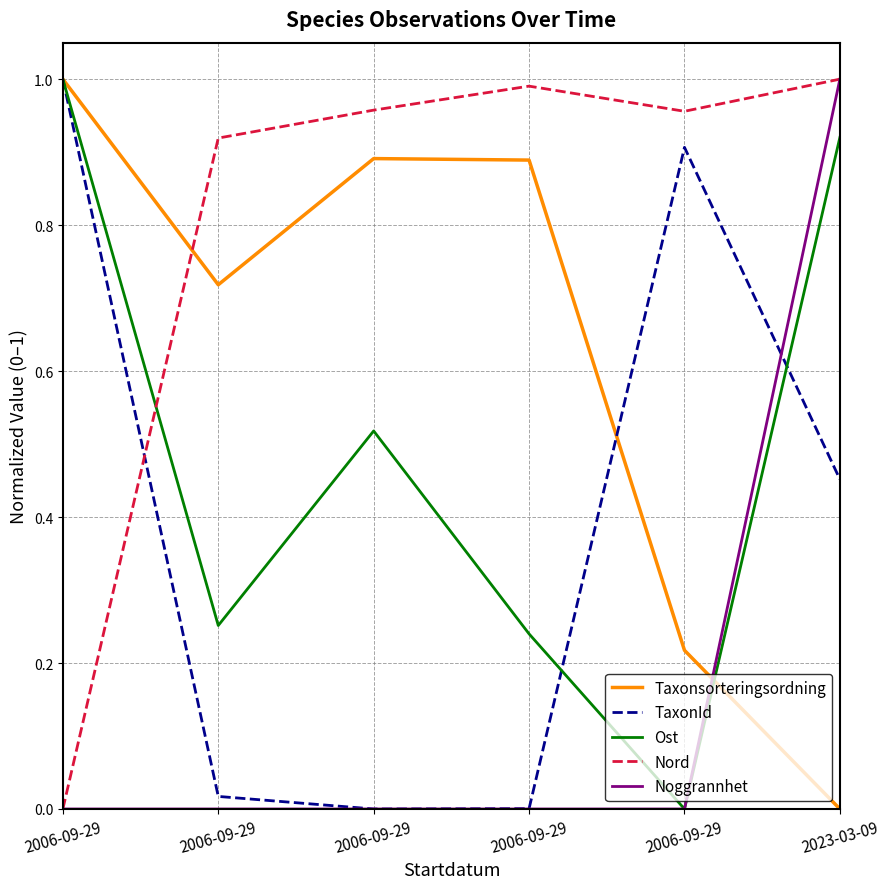

The Ost series shows 0.1 at 2006-09-29. True or false?

False